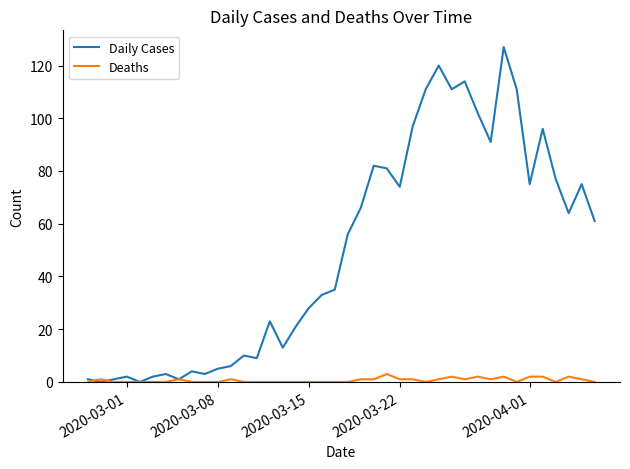

Which series has the largest range (max minus min)?

Daily Cases